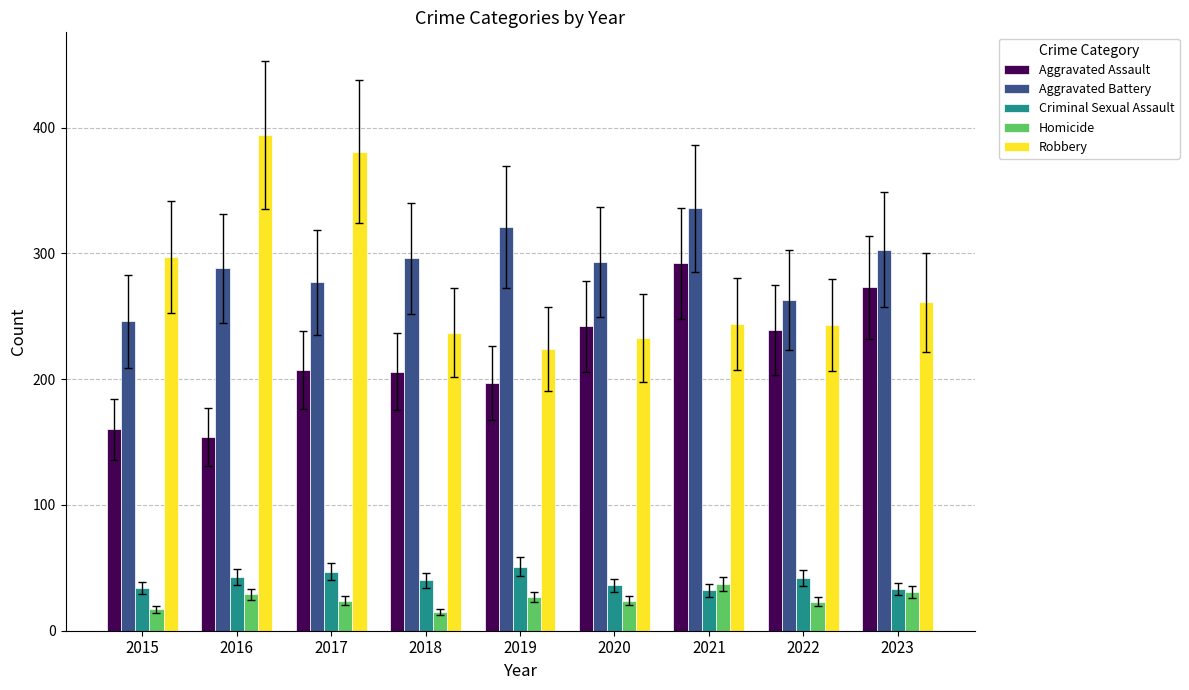

What is the sum of the Robbery values at 2023 and 2018?

498